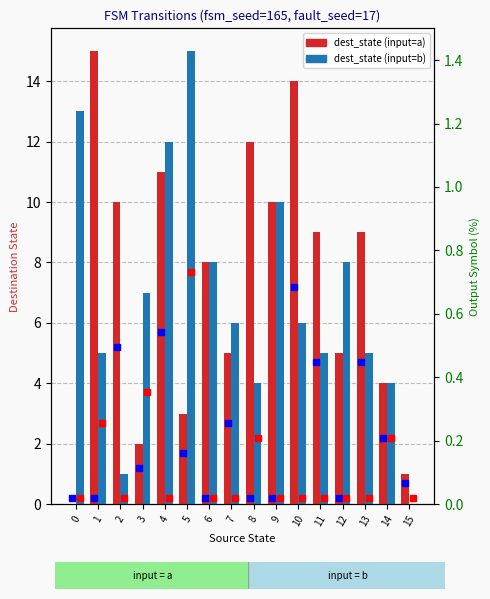

How many series are shown in this chart?

2